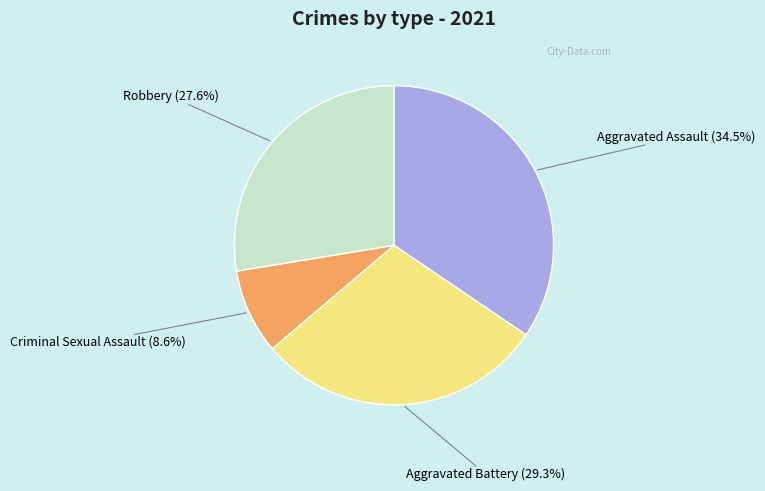

Is there a majority slice in this chart?

No